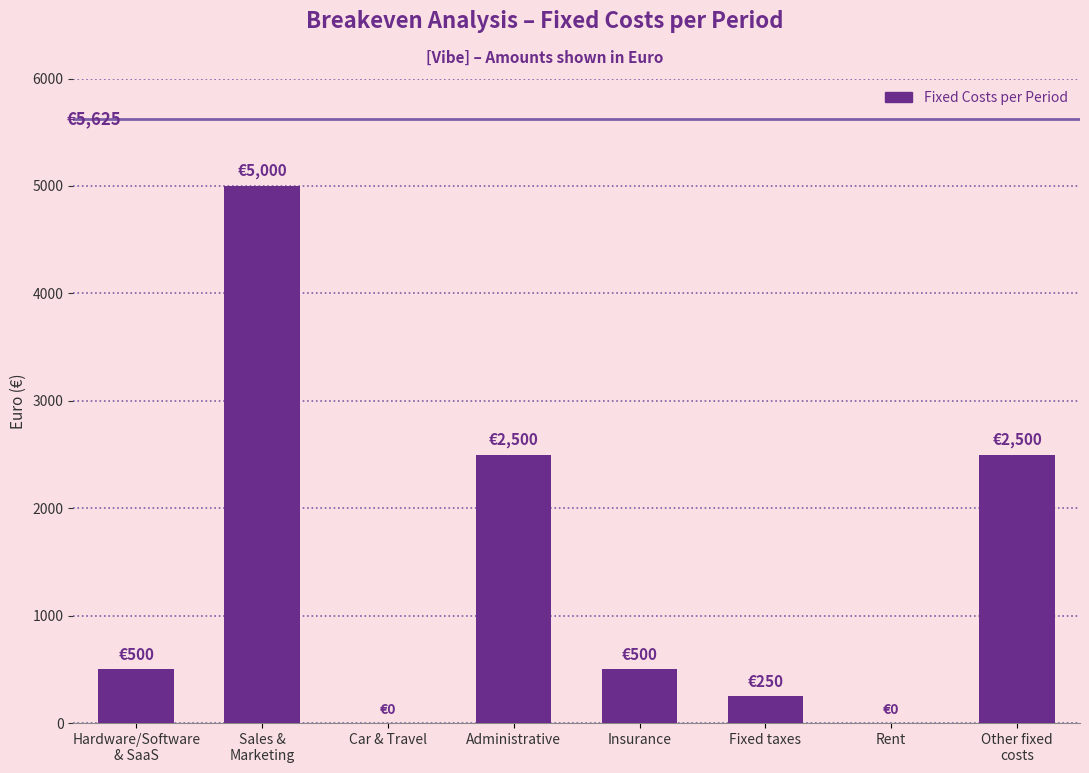

What is the sum of all values?

11250